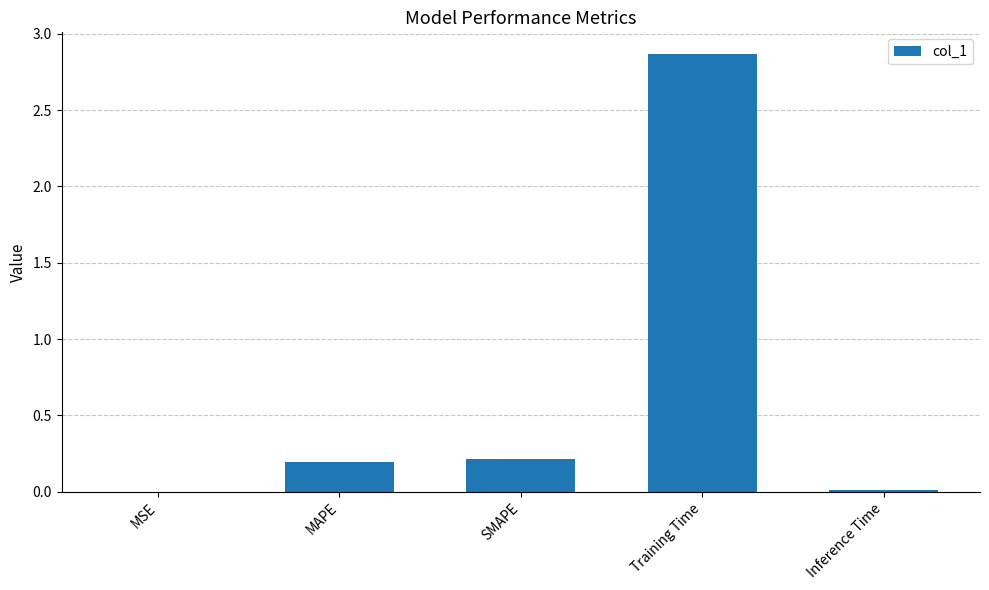

Between Inference Time and SMAPE, which is larger?

SMAPE